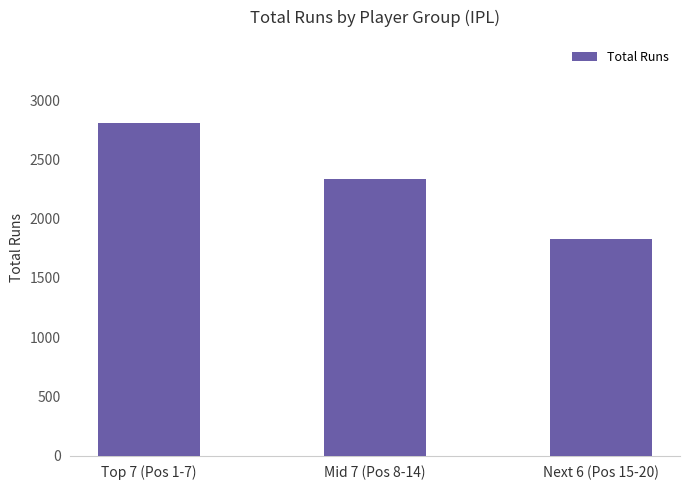

How many distinct data groups are displayed?

1